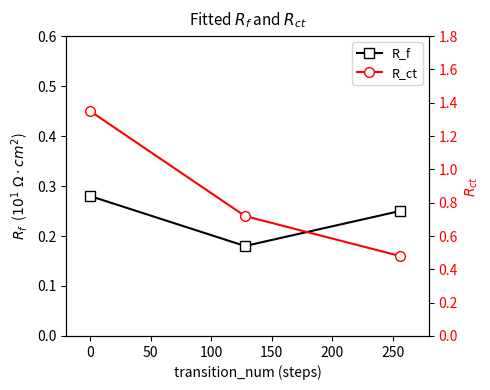

List the series in order of their overall mean, highest first.

R_ct, R_f